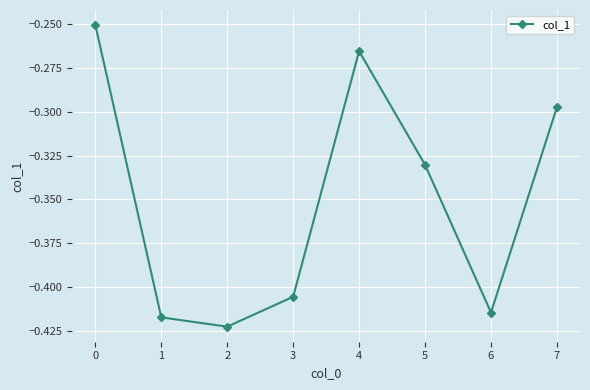

Is this an area chart (filled region under the line)?

No